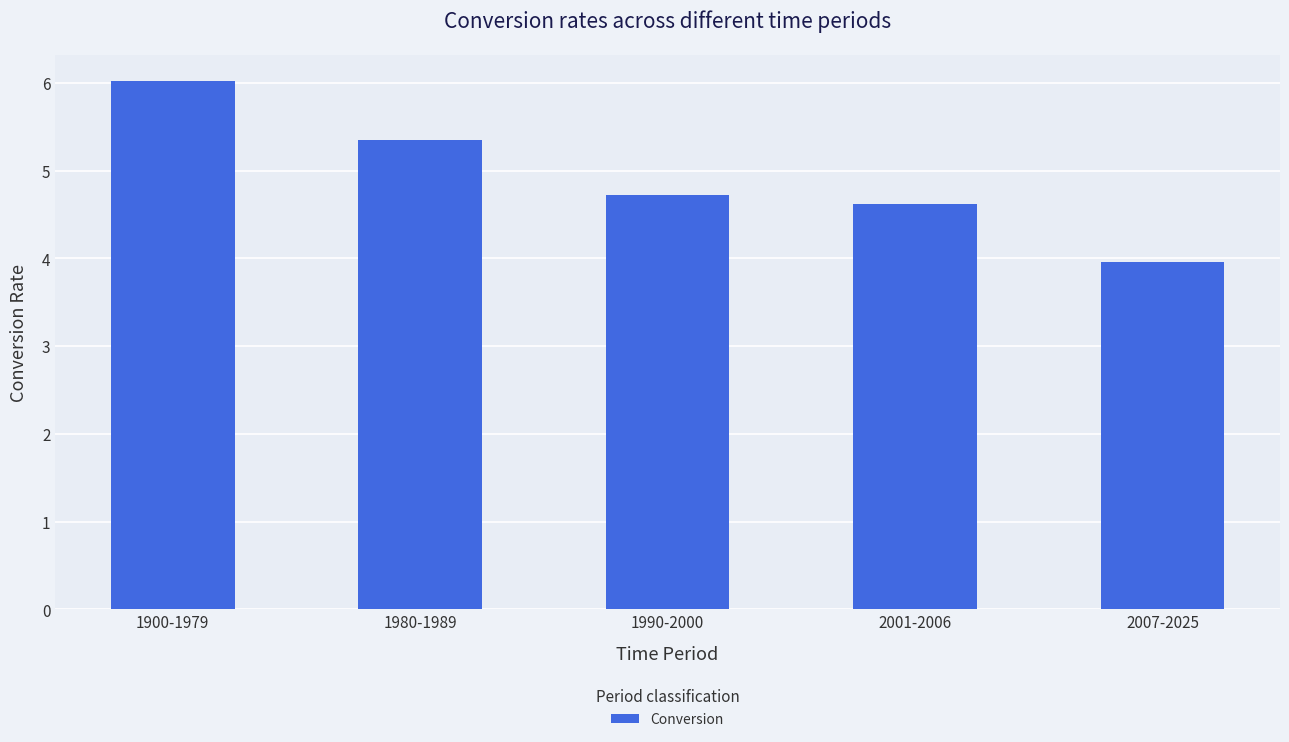

What is the label of the 1st bar from the right?

2007-2025